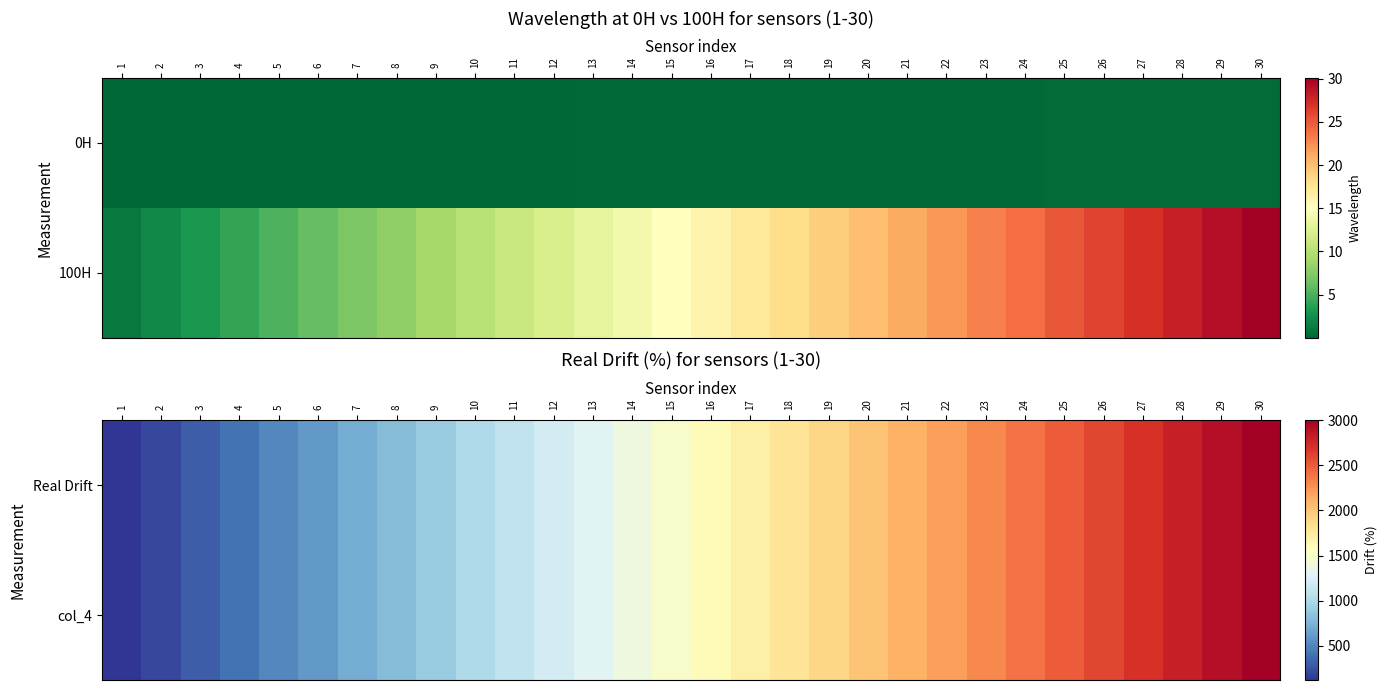

The value of Real Drift at 18 is 744.8. True or false?

False